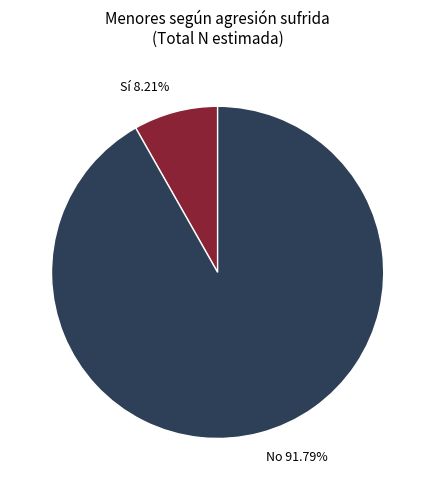

What portion of the pie excludes Sí?

91.8%